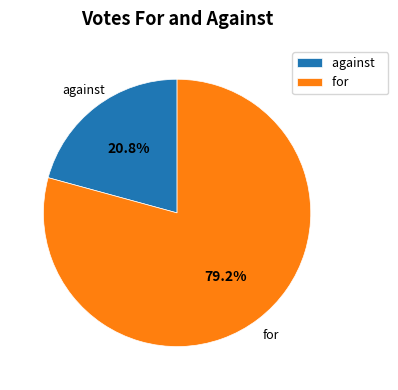

To the nearest percent, what is the average slice percentage?

50%